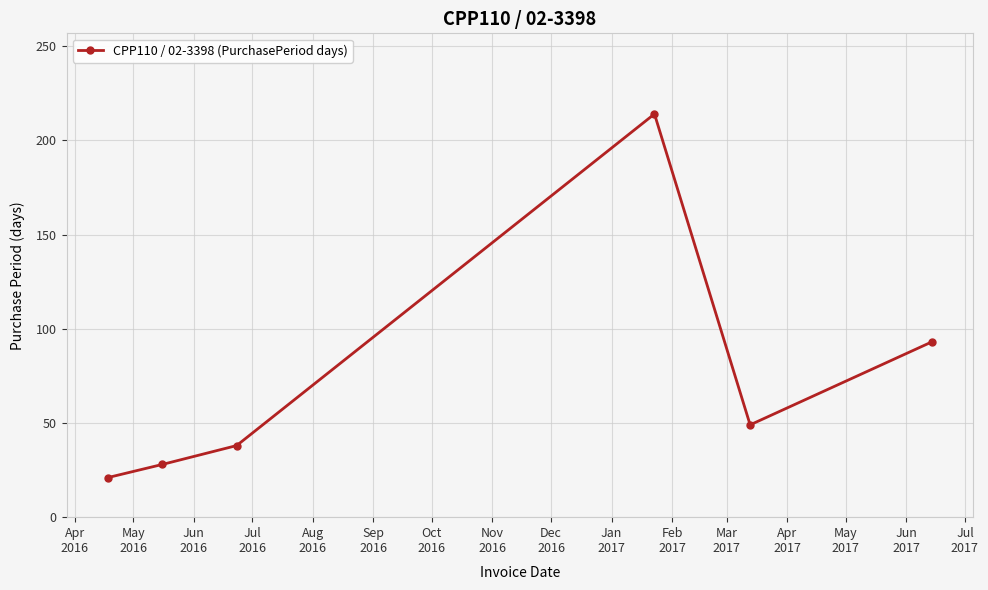

What is the average value?

74